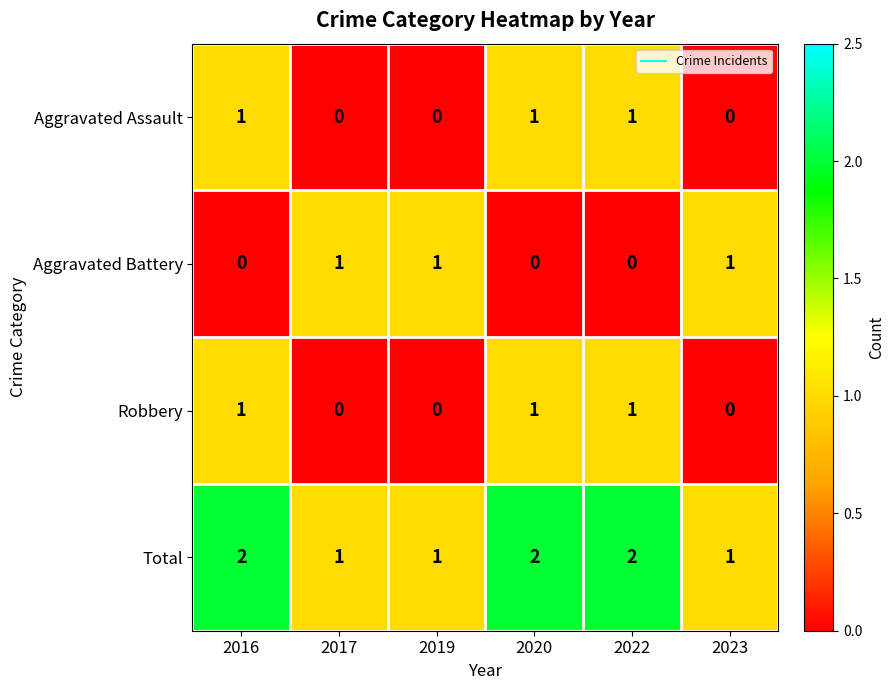

What is the difference between the highest and lowest values at 2022?

2